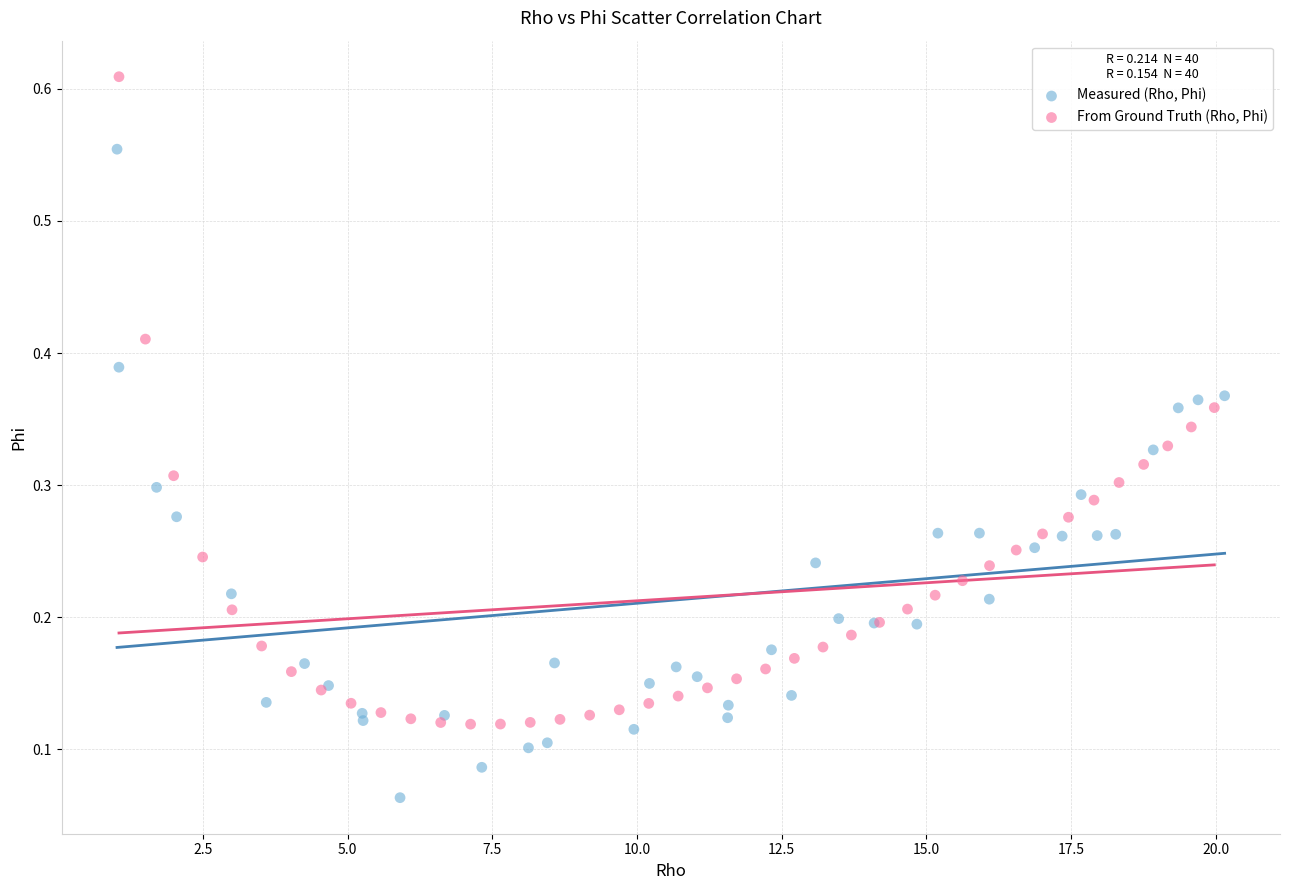

Which series reaches the minimum Y coordinate?

Measured (Rho, Phi)